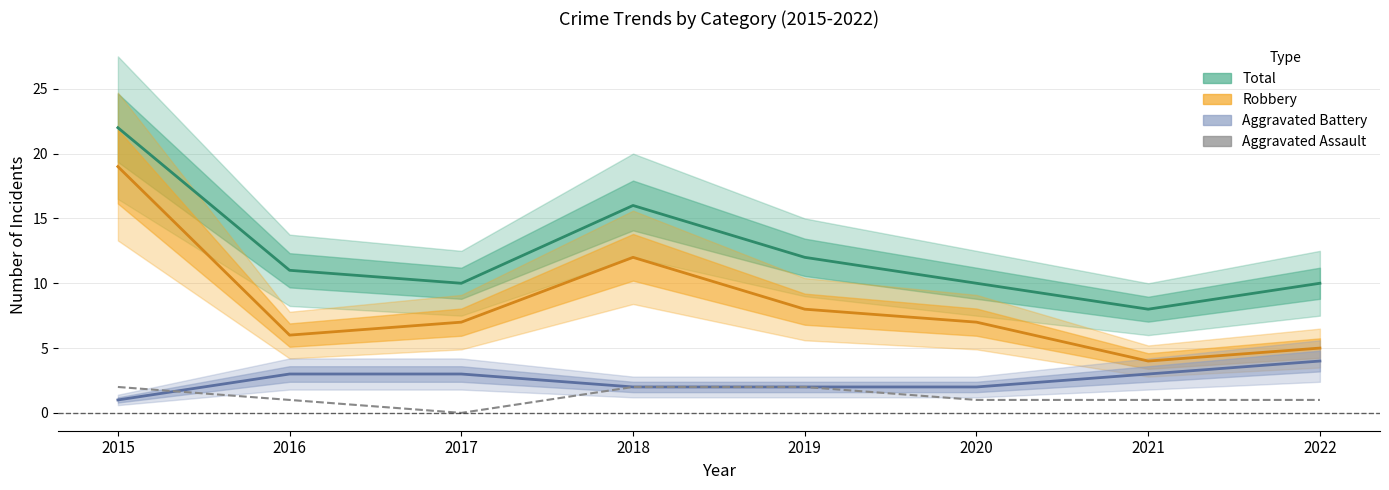

Is the value of Total at 2022 greater than the value of Robbery at 2019?

Yes